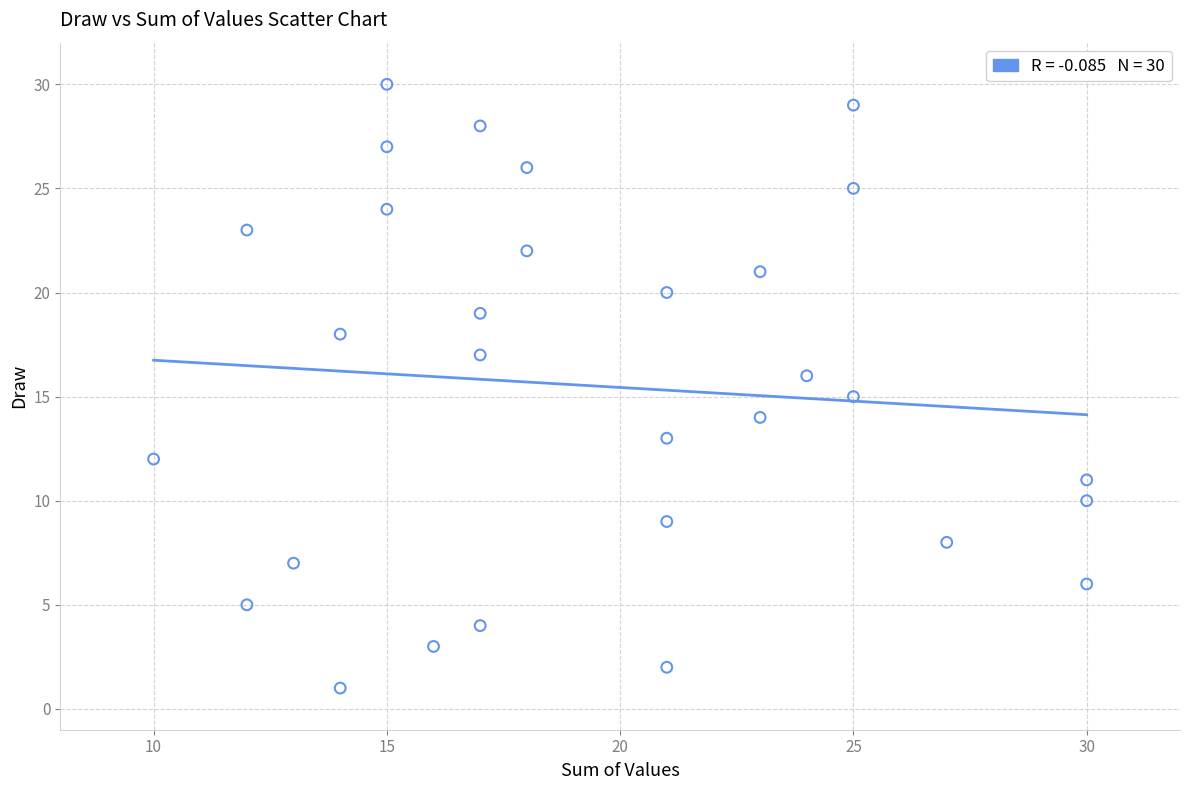

What is the range of X values (max minus min)?

20